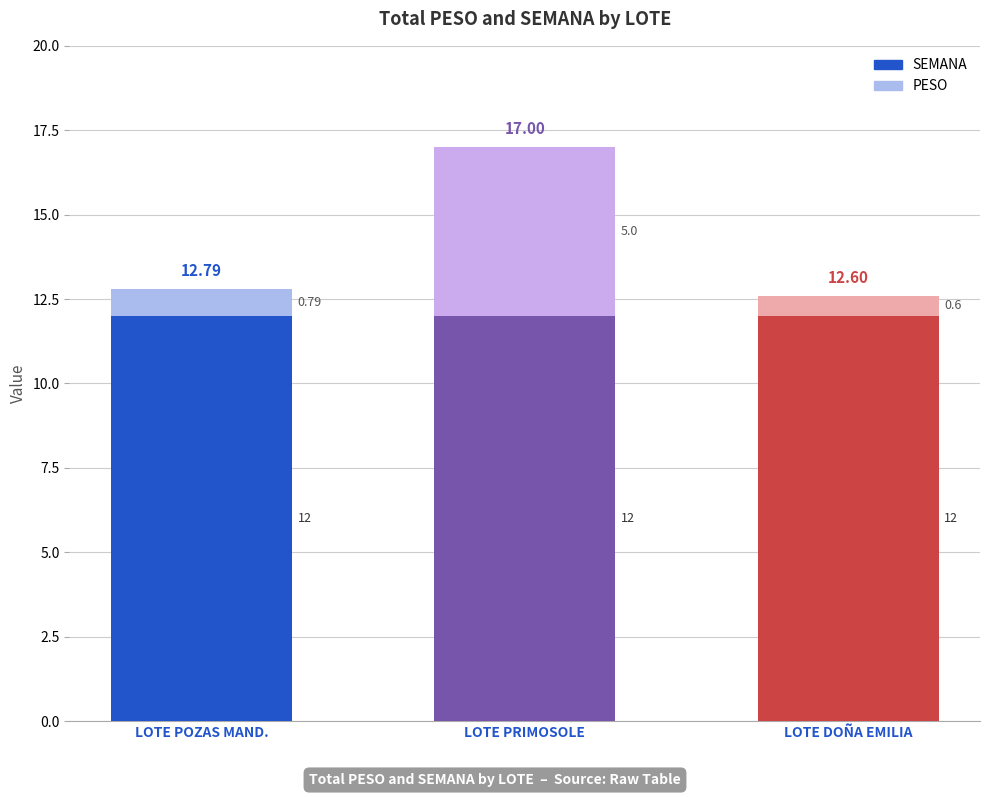

At which category is the sum across all series the highest?

LOTE PRIMOSOLE